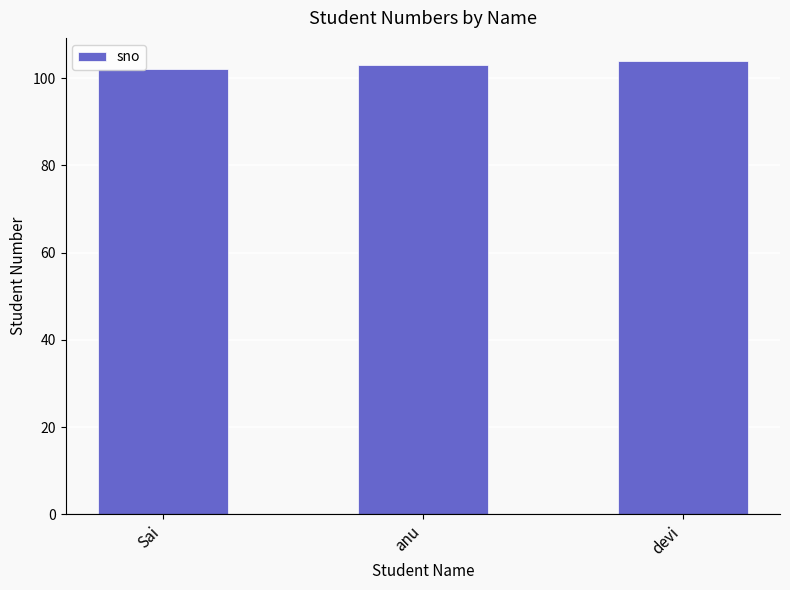

What is the label of the 3rd bar from the left?

devi